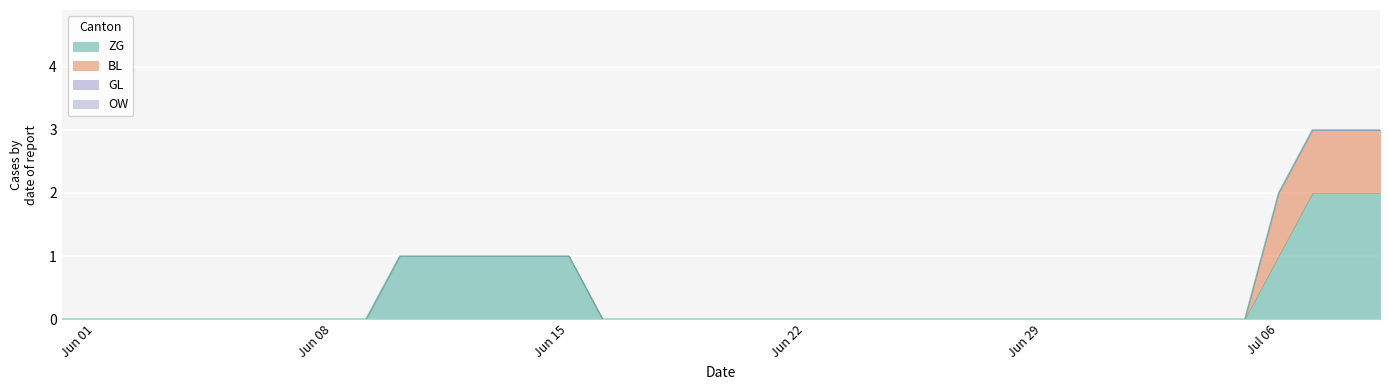

What is the difference between the ZG values at 19 and 15?

1